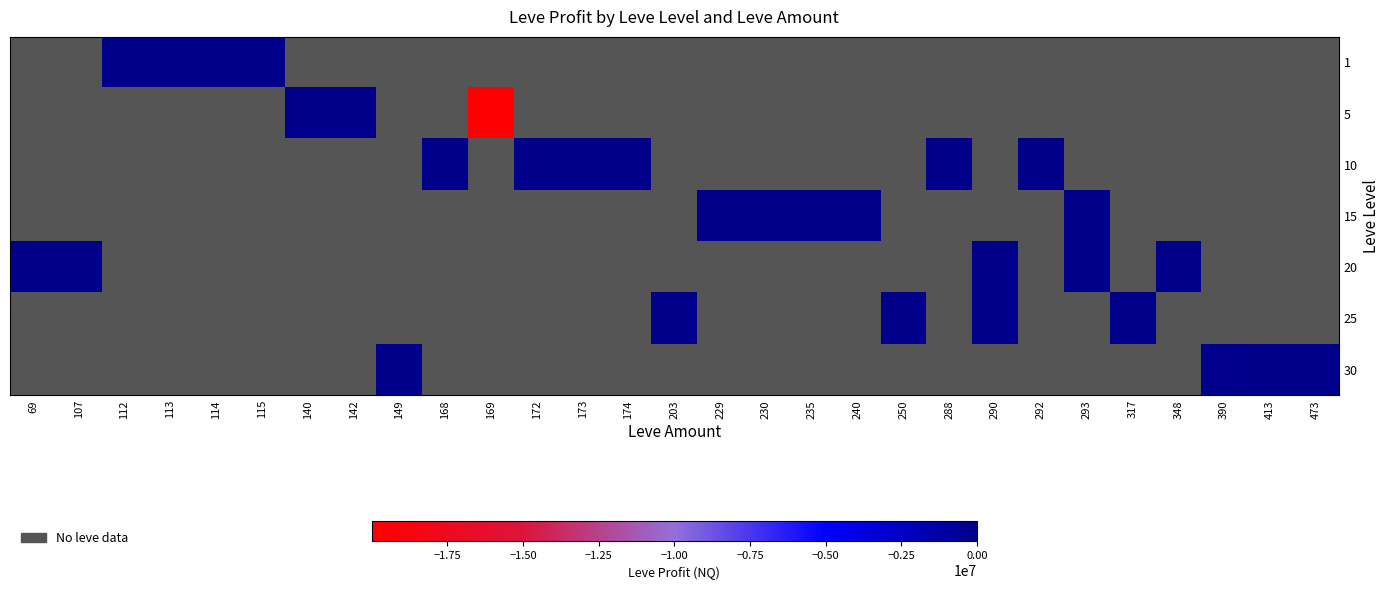

Which has a higher value, 229 or 317?

317